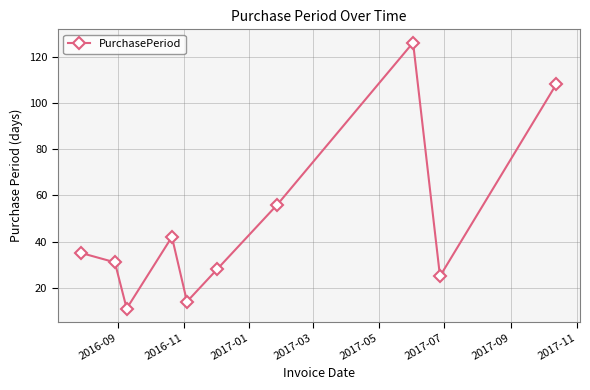

Does the chart have visible grid lines?

Yes